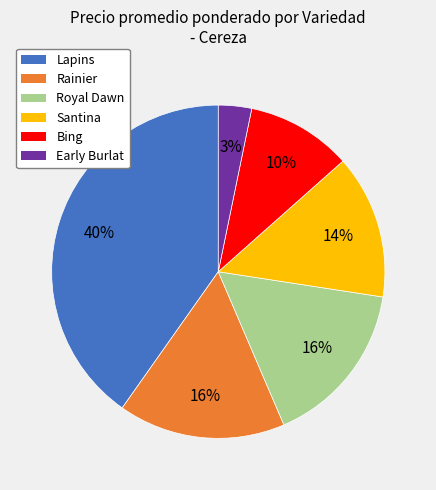

To the nearest percent, what is the difference between the largest and smallest slice percentages?

37%